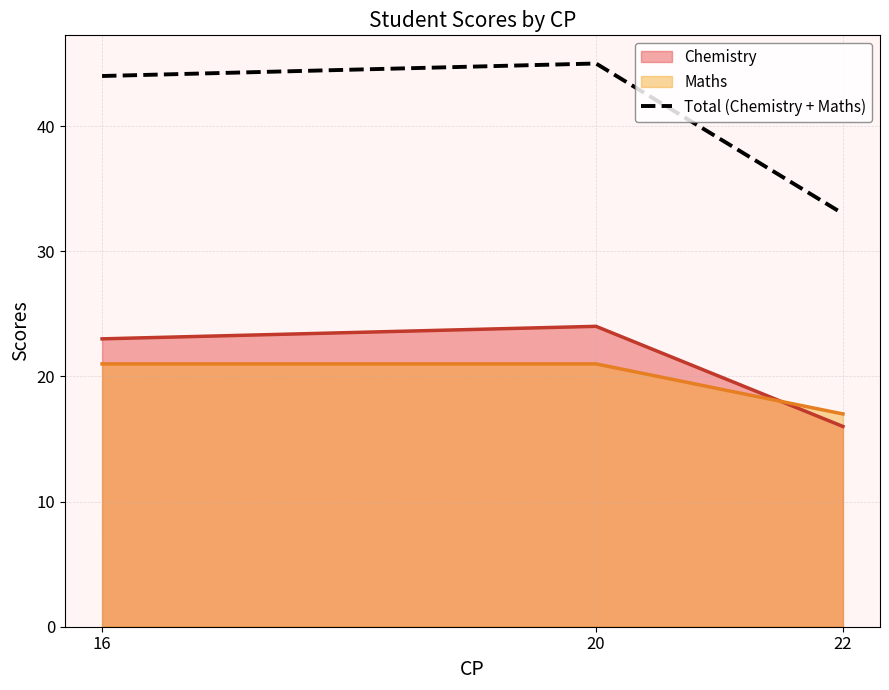

At which category does the chart reach its minimum across all series?

22